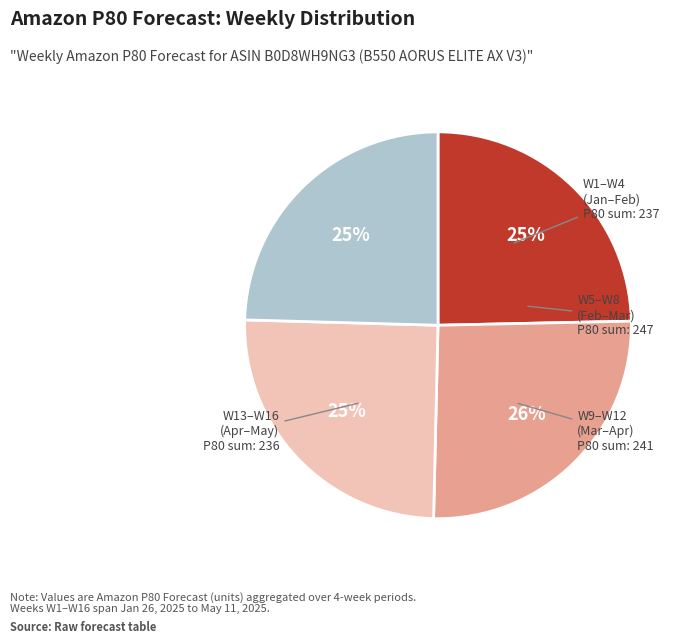

Is there any slice that represents more than half of the pie?

No